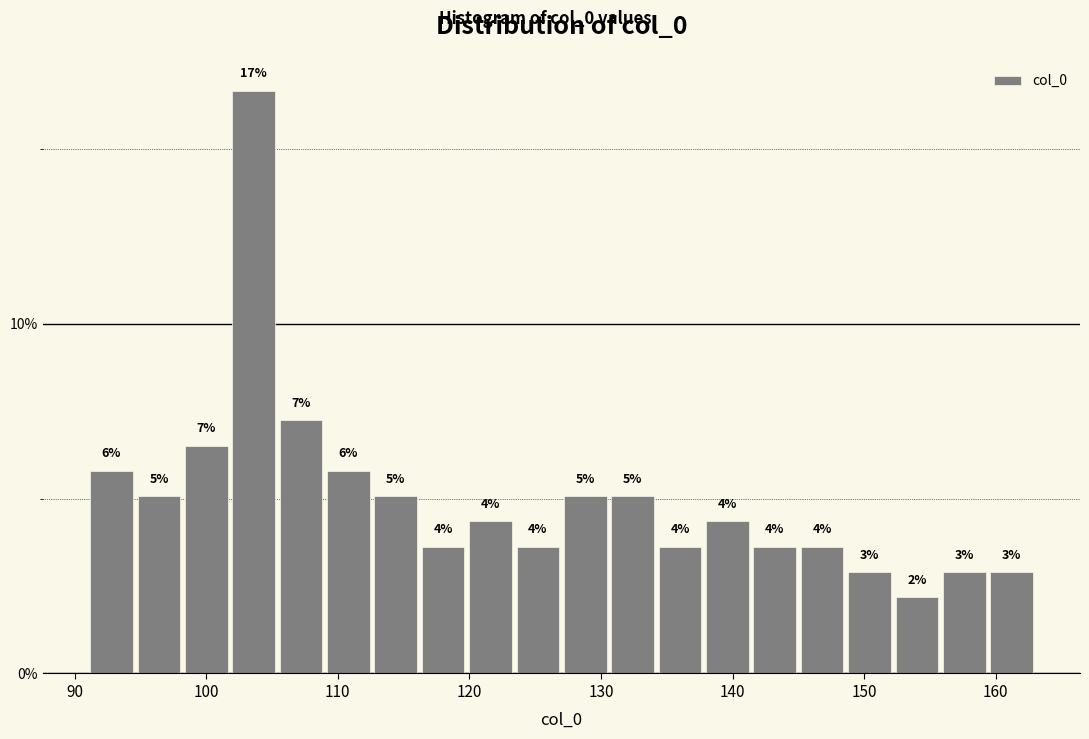

Read against the x-axis, roughly where is the centre of the tallest bar?

104